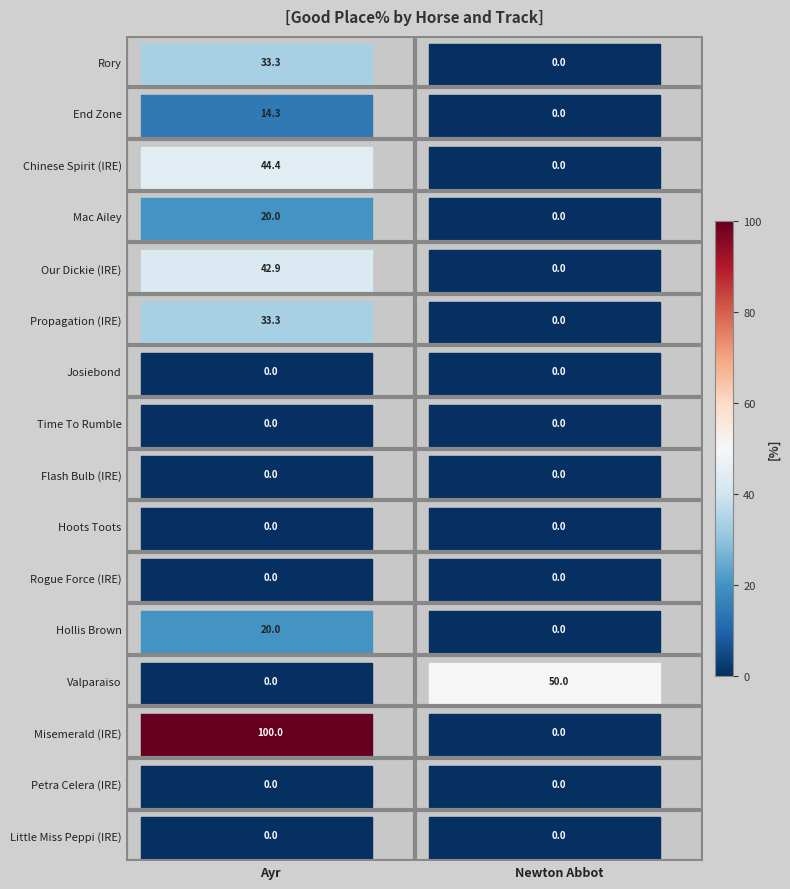

The Little Miss Peppi (IRE) series shows 0.0 at Ayr. True or false?

True